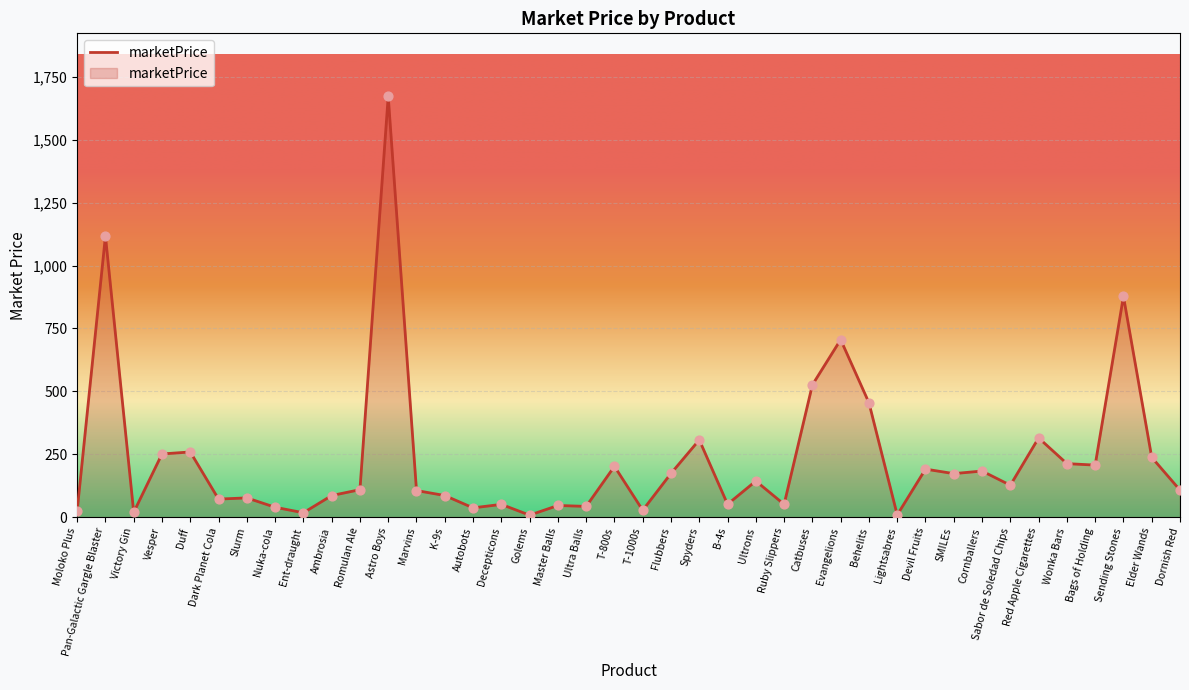

What is the ratio of the value at Nuka-cola to the value at Ent-draught?

2.3